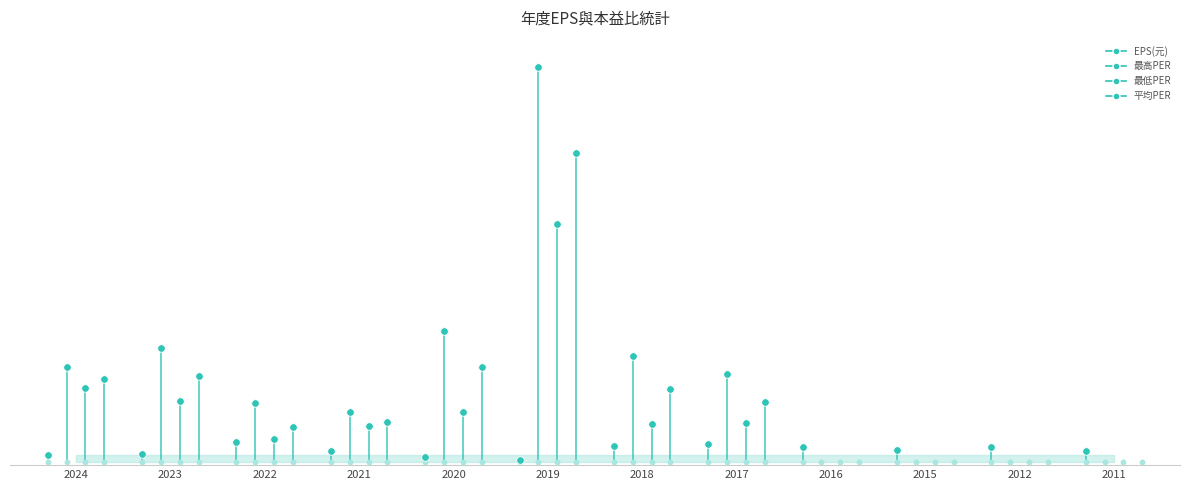

Which series has the largest Y range (max minus min)?

最高PER